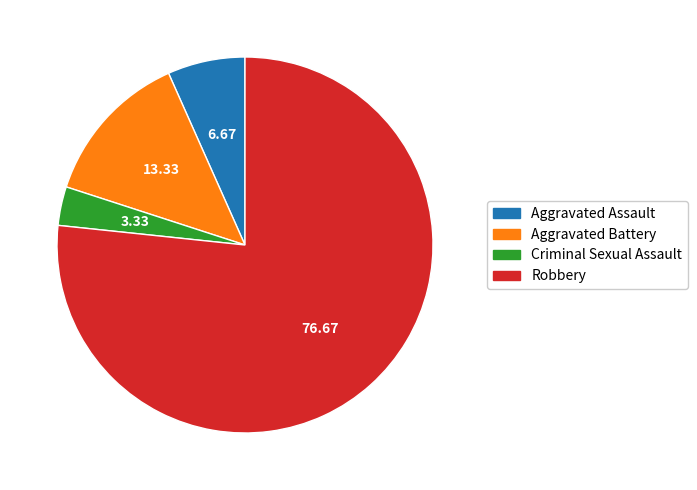

Rank the categories by value from lowest to highest.

Criminal Sexual Assault, Aggravated Assault, Aggravated Battery, Robbery